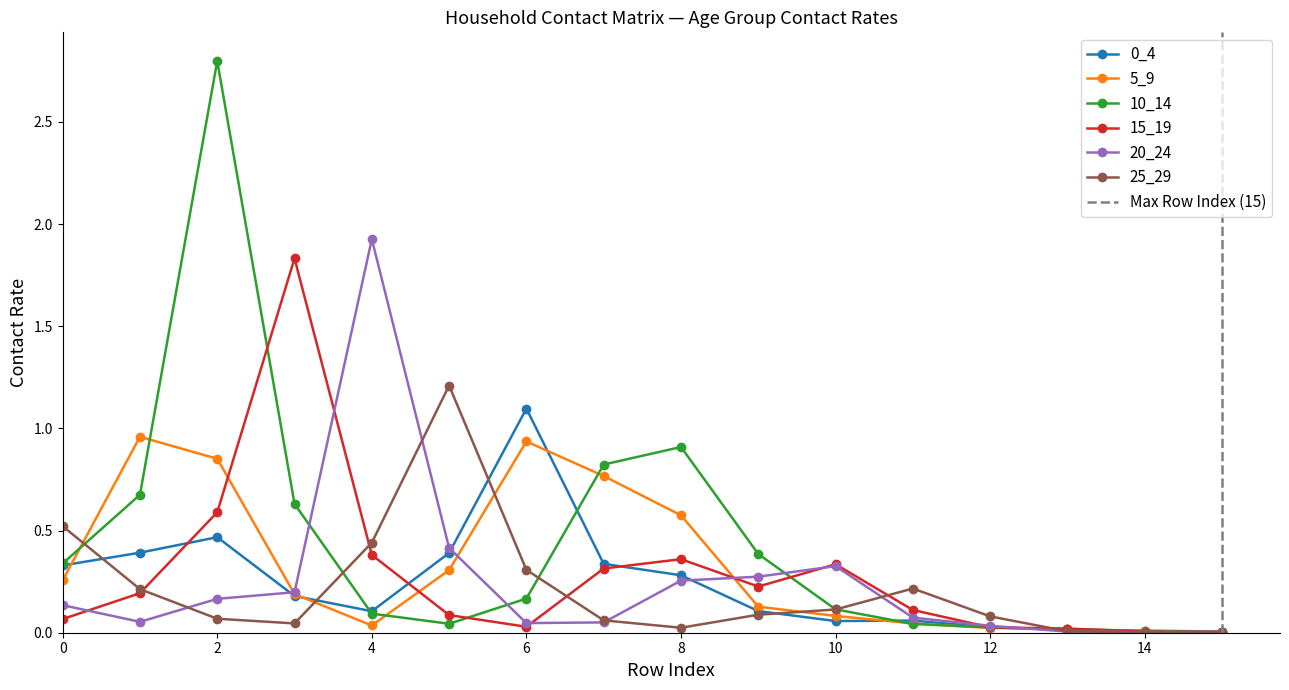

After their last crossing, which series has the higher values: 15_19 or 25_29?

15_19